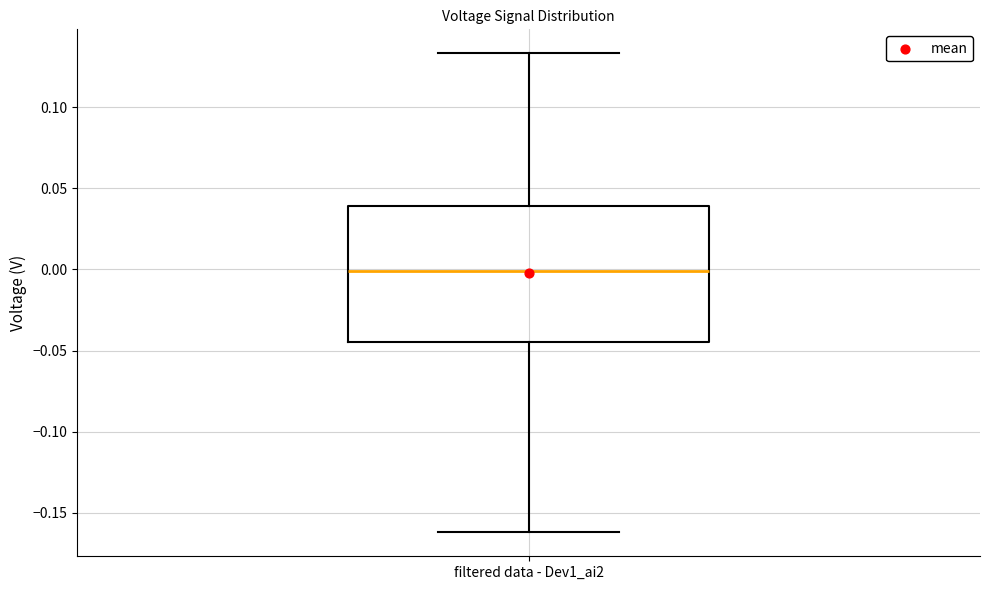

Transcribe this box plot: give where the median line is, the range the box spans, and where the two whiskers end, as read against the y-axis. The values are not printed on the chart, so give them approximately, as read against the axis.

median 0.000, box -0.045 to 0.040, whiskers -0.160 to 0.135